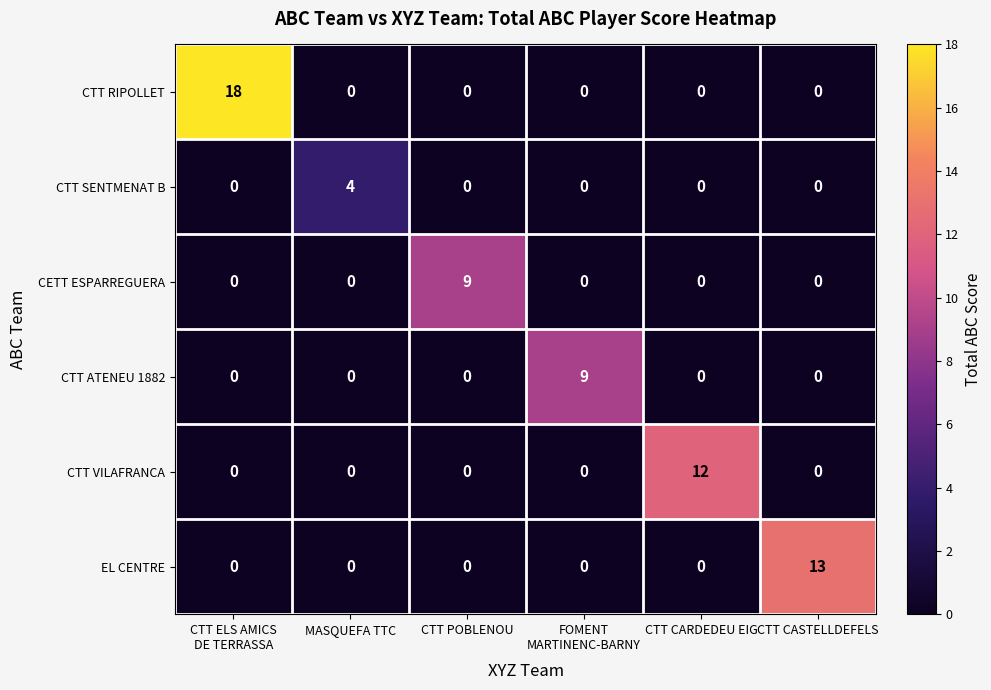

How many data points does each series have?

6